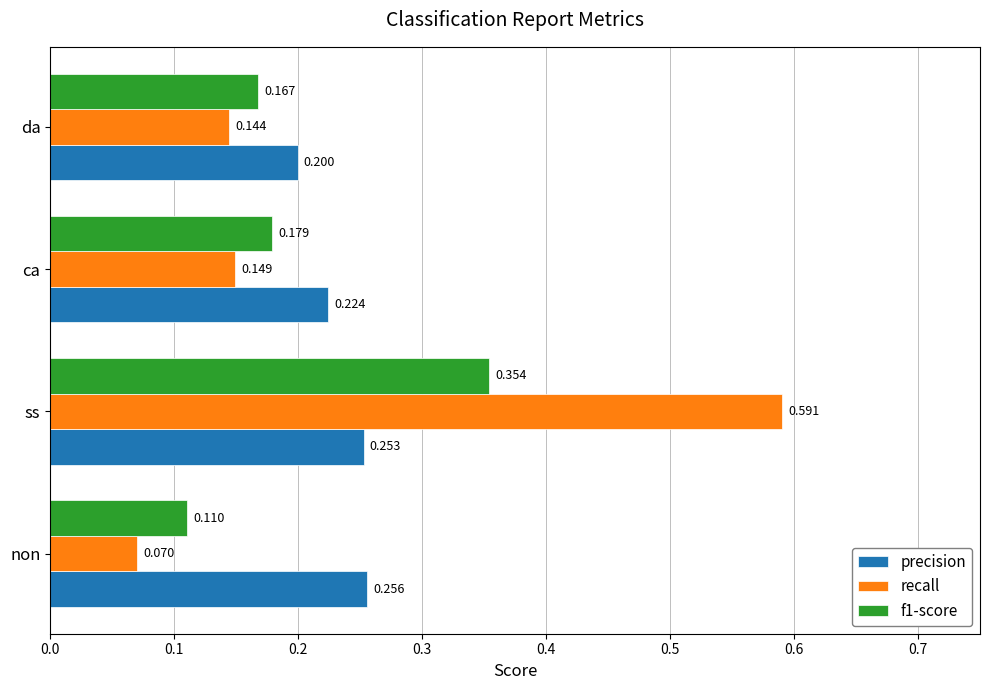

List the labels in order of recall value, largest first.

ss, ca, da, non